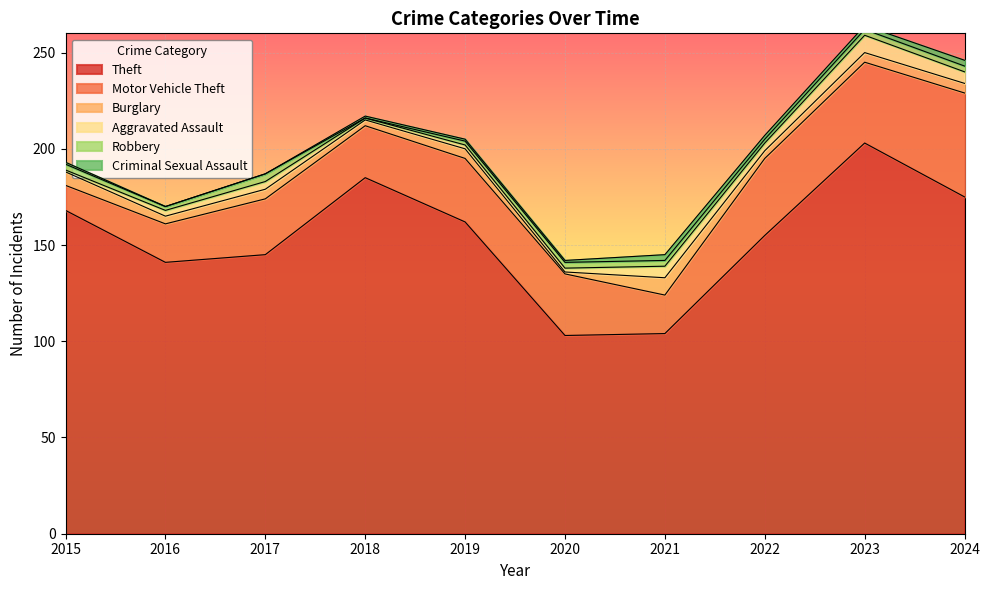

Is the value of Burglary at 2021 greater than the value of Theft at 2022?

No